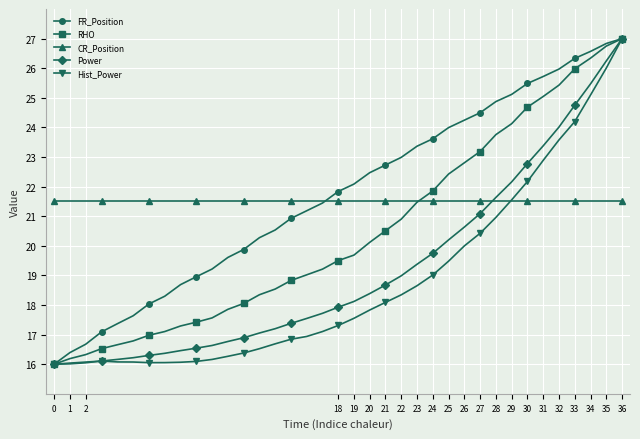

What is the value of the Hist_Power point at the 6th from the left?

16.1